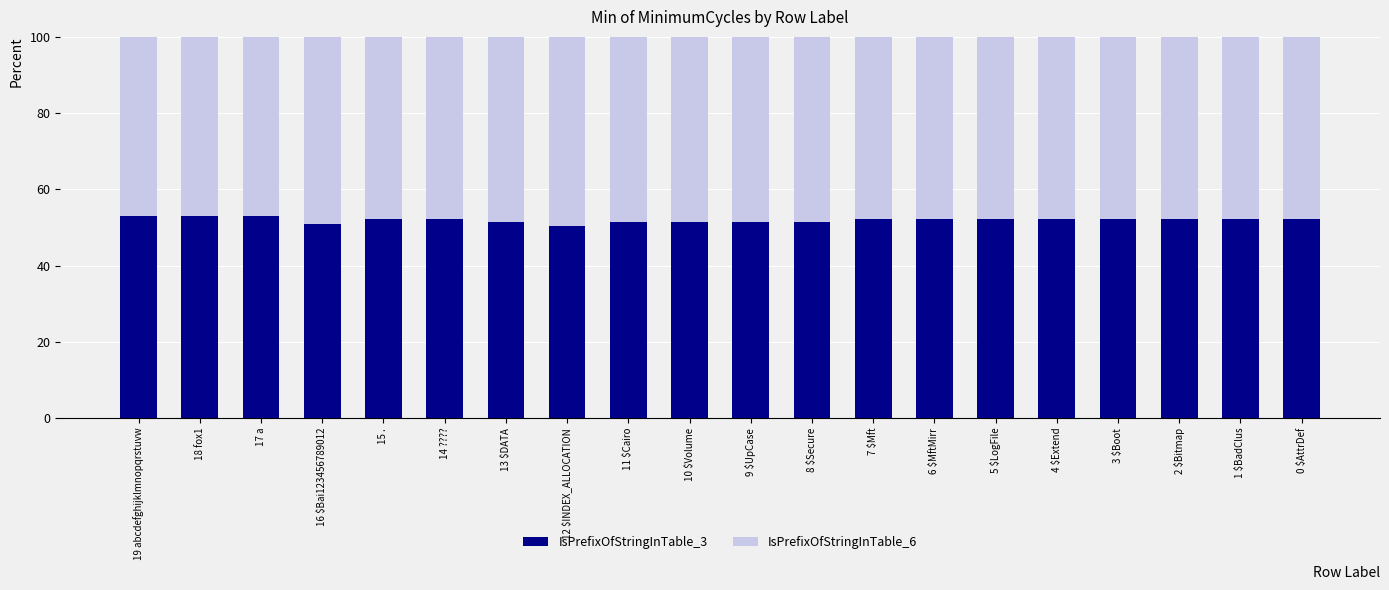

How many distinct data groups are displayed?

2